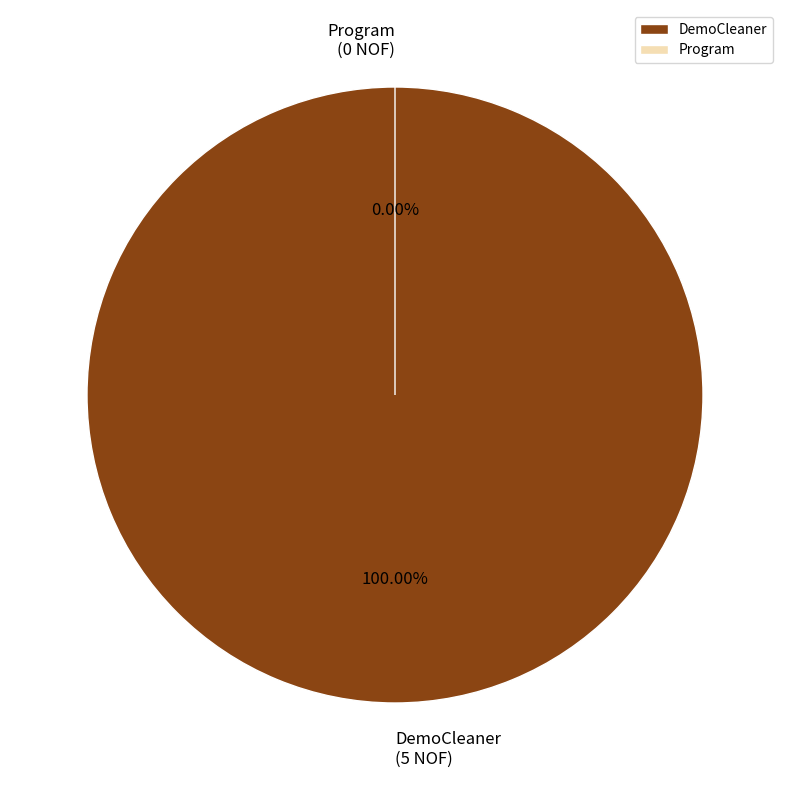

True or false: Program accounts for 0% of the total.

True